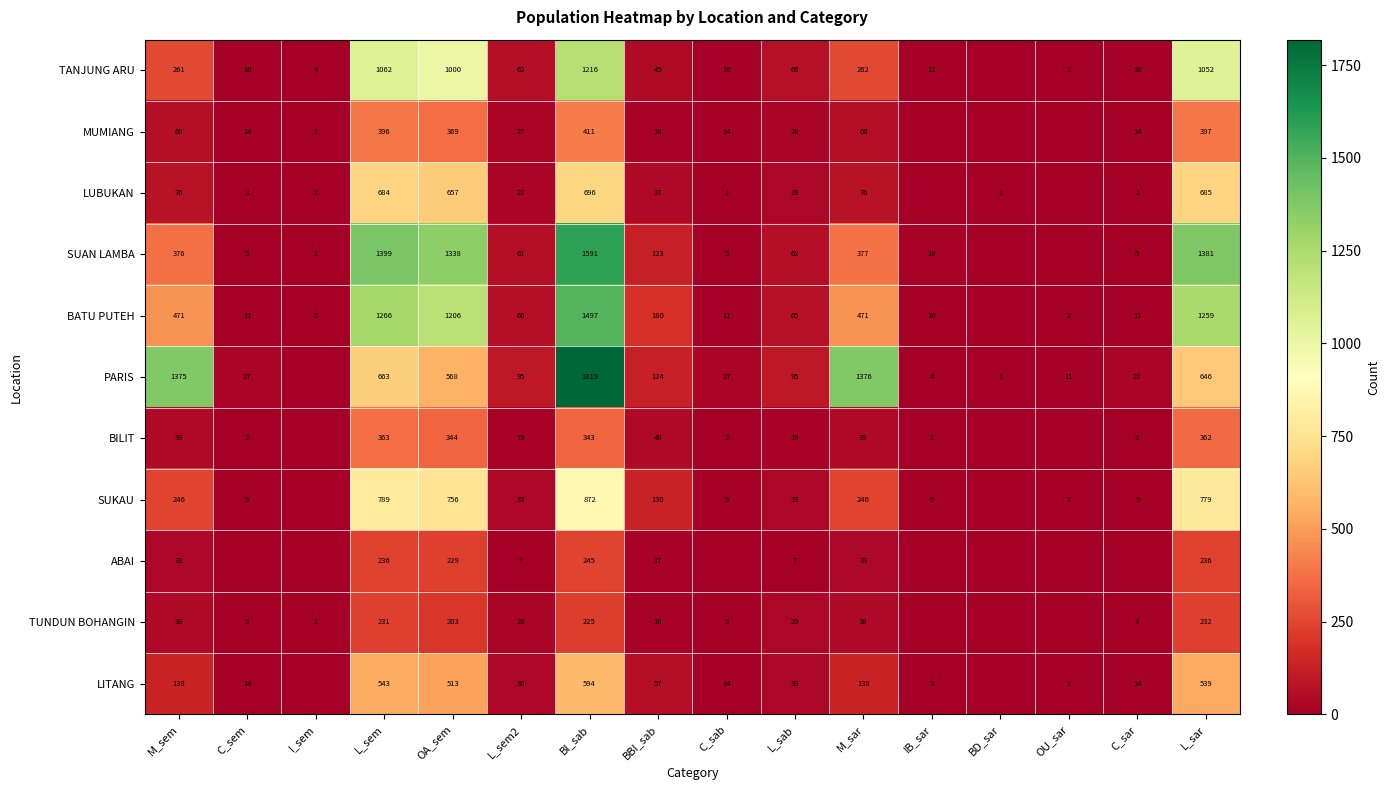

At BBI_sab, list the series in order from largest to smallest.

BATU PUTEH, SUKAU, PARIS, SUAN LAMBA, LITANG, TANJUNG ARU, BILIT, LUBUKAN, MUMIANG, ABAI, TUNDUN BOHANGIN